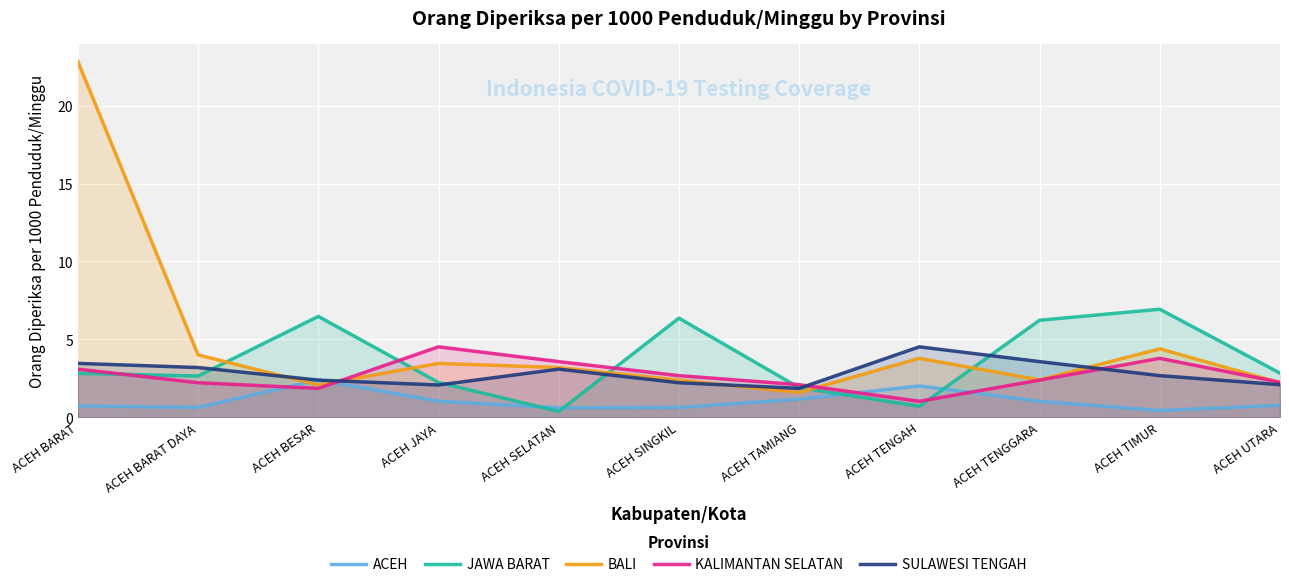

Which category has the highest value in the BALI series?

ACEH BARAT